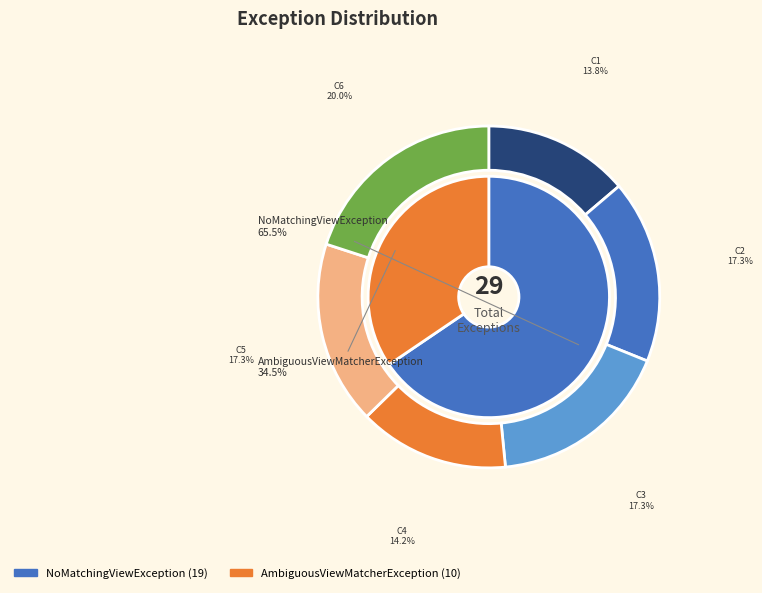

True or false: C4 accounts for 27% of the total.

False